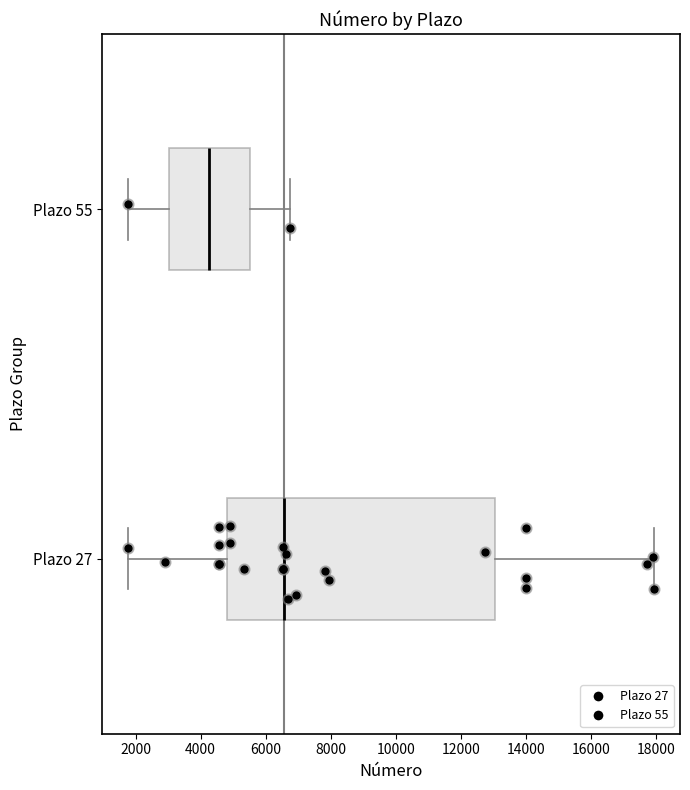

Reading bottom to top, transcribe this box plot: for each box, give where its median line is, the range the box spans, and where its two whiskers end, as read against the x-axis. The values are not printed on the chart, so give them approximately, as read against the axis.

Plazo 27: median 6600, box 4800 to 13000, whiskers 1800 to 18000
Plazo 55: median 4200, box 3000 to 5600, whiskers 1800 to 6800